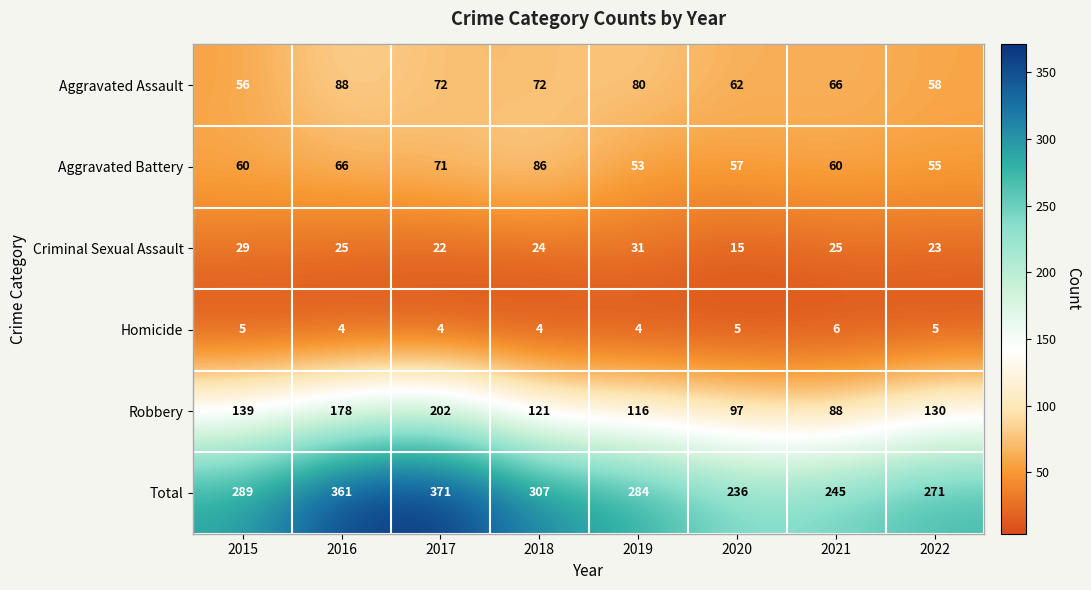

Which series has the widest spread of values?

Total